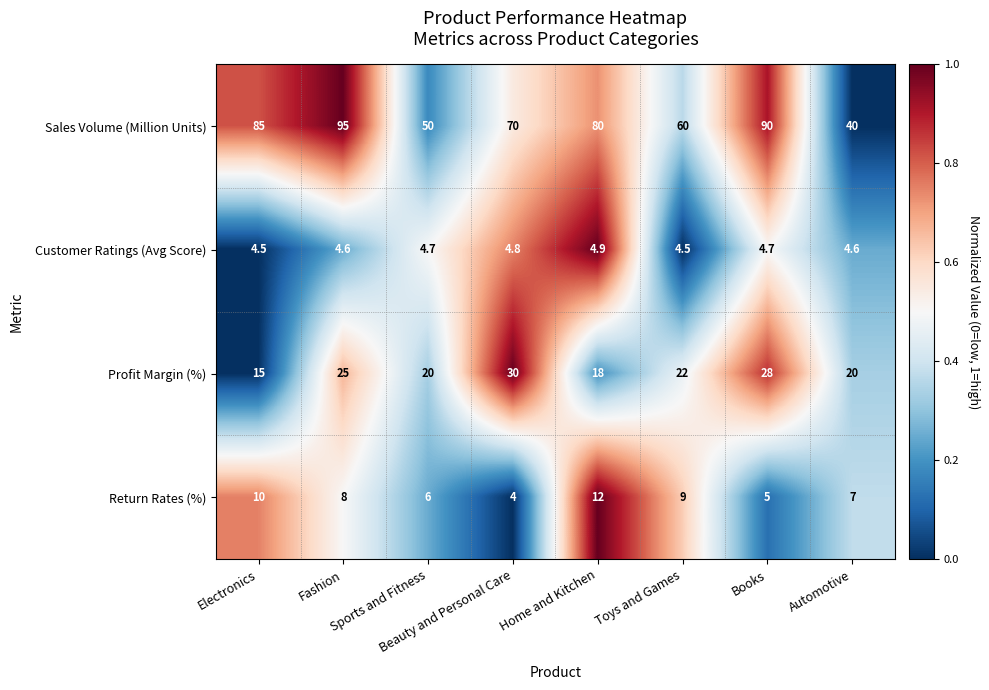

Count the Profit Margin (%) values in the range 20 to 28.

5